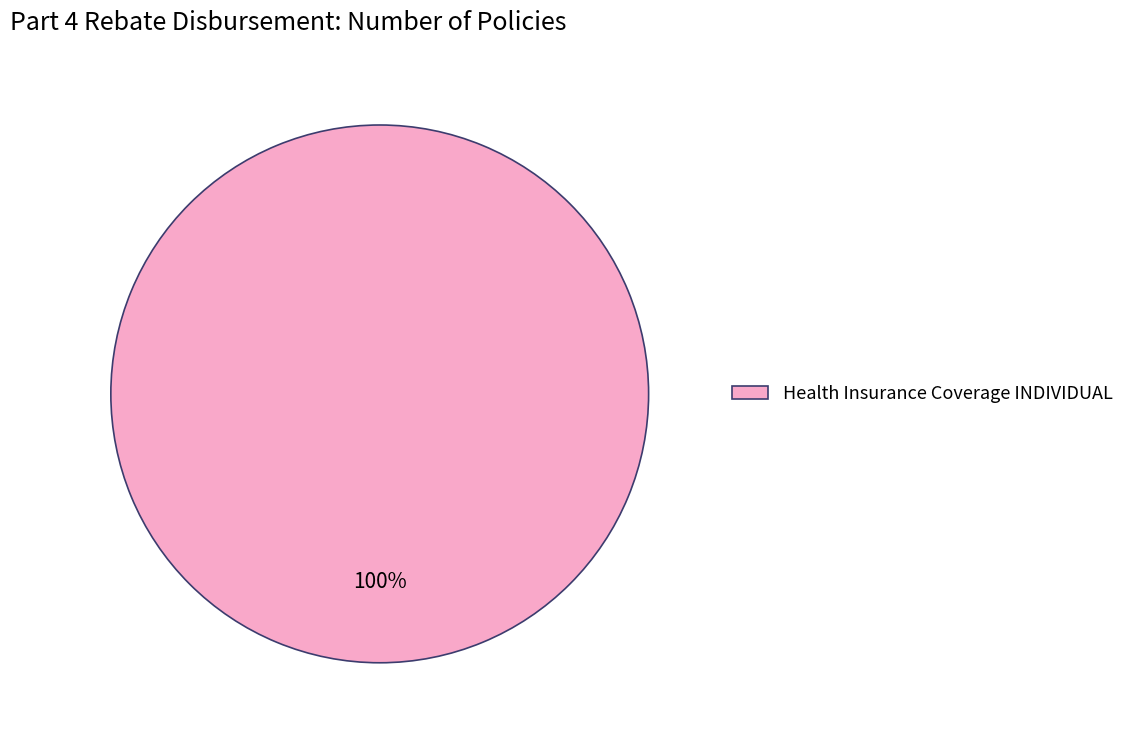

The Health Insurance Coverage INDIVIDUAL slice represents 100% of the pie. True or false?

True